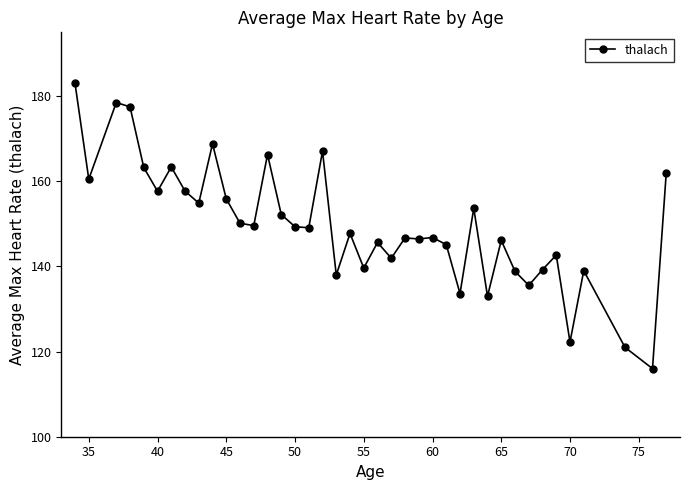

How many categories are shown in the chart?

40